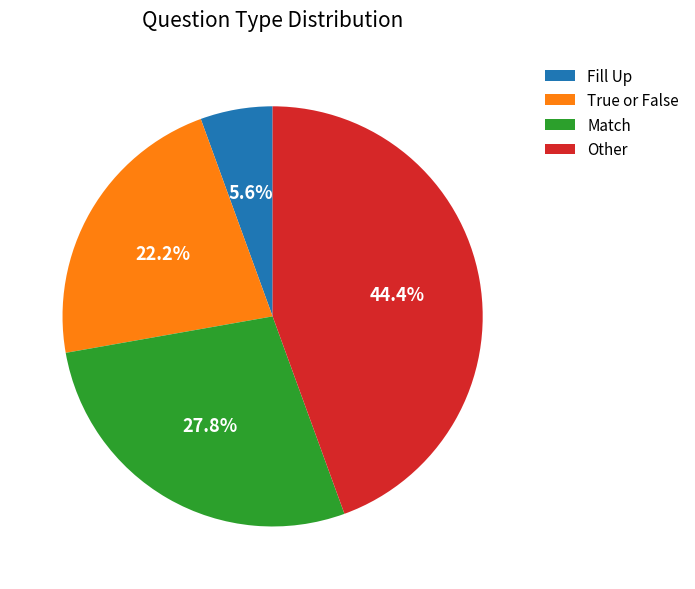

Does Fill Up represent more than half of the total?

No